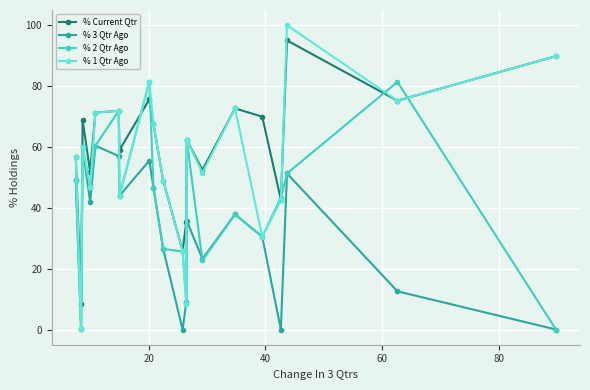

How many distinct data groups are displayed?

4